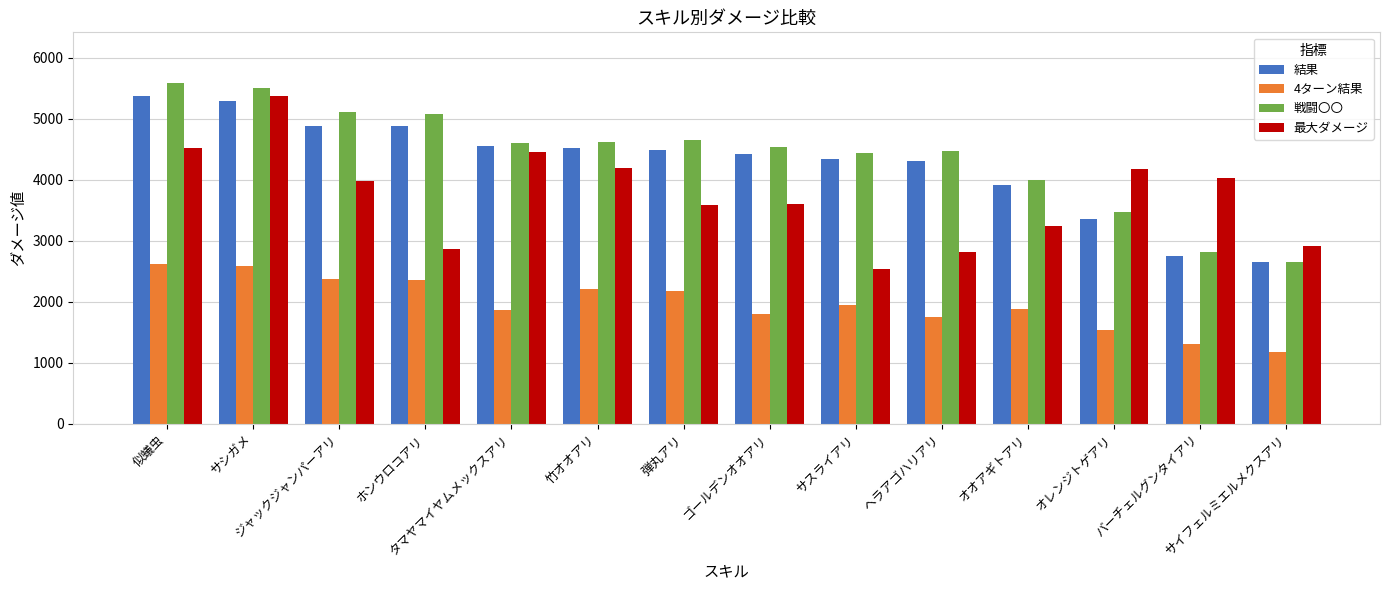

What position from the left is サイフェルミエルメクスアリ?

14